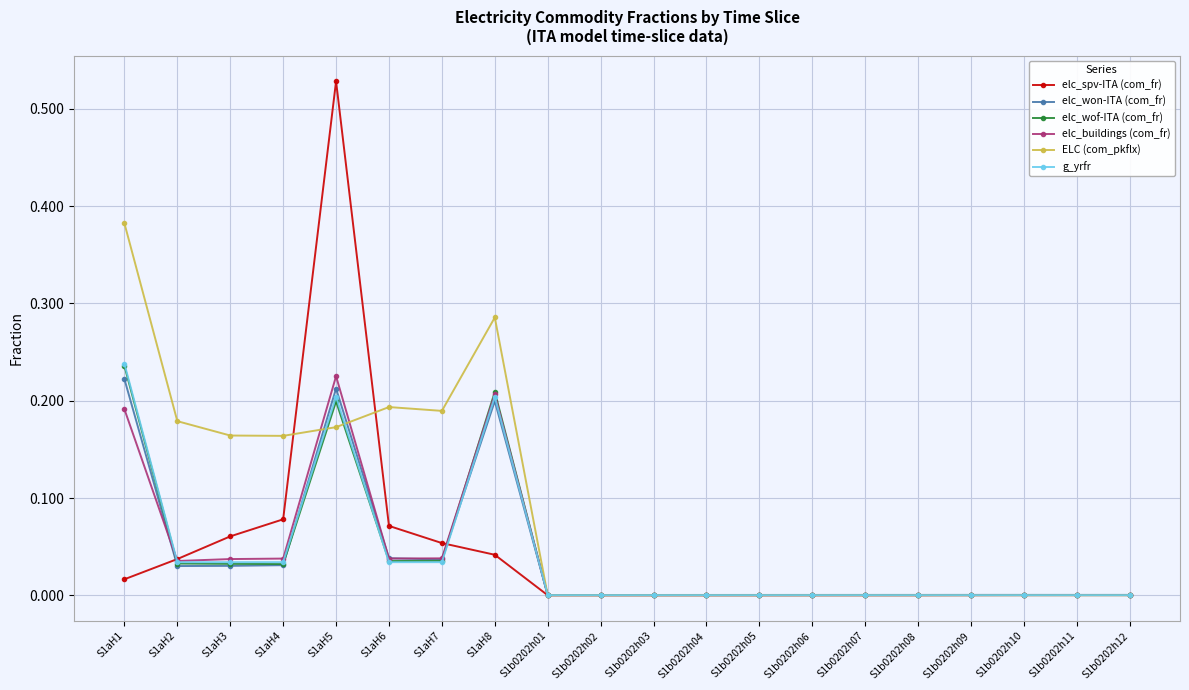

How many ELC (com_pkflx) values are between 0 and 1?

20